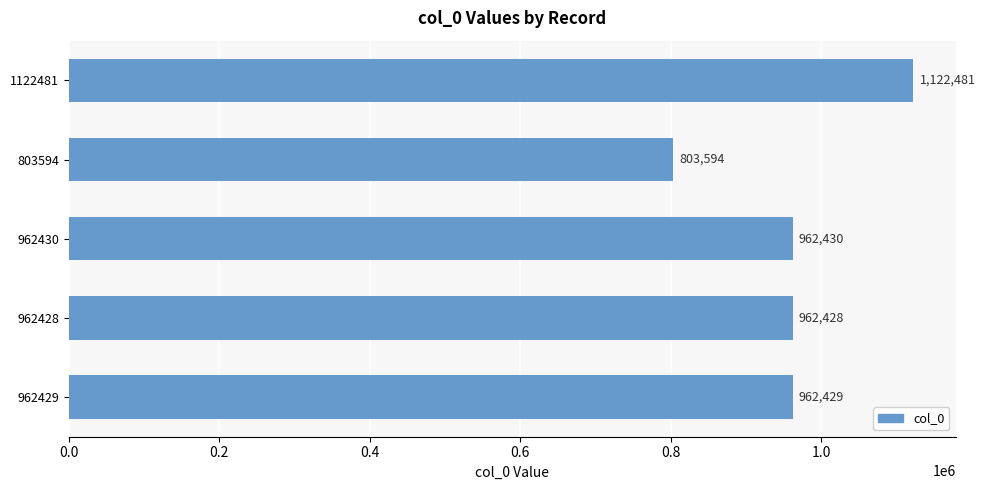

Approximately how many times larger is the value at 1122481 compared to 962429?

1.2